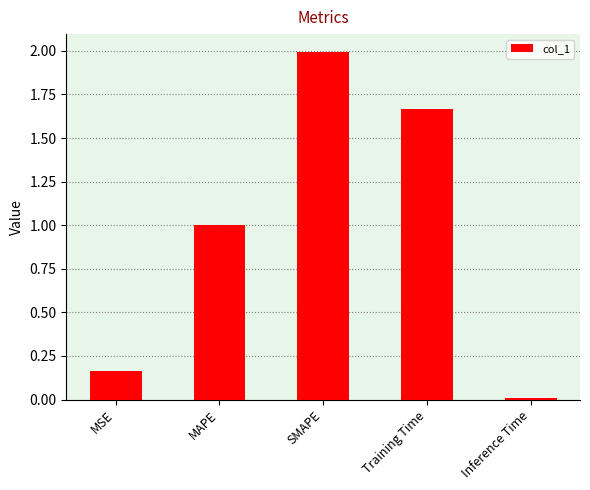

What is the label of the 2nd bar from the right?

Training Time